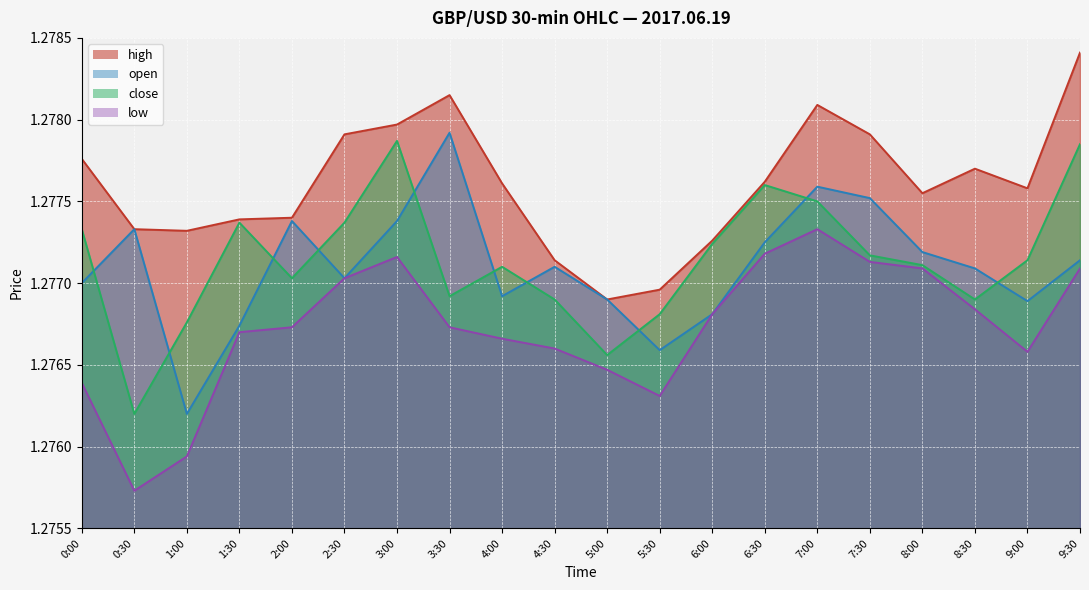

At which category does low reach its first local valley?

0:30